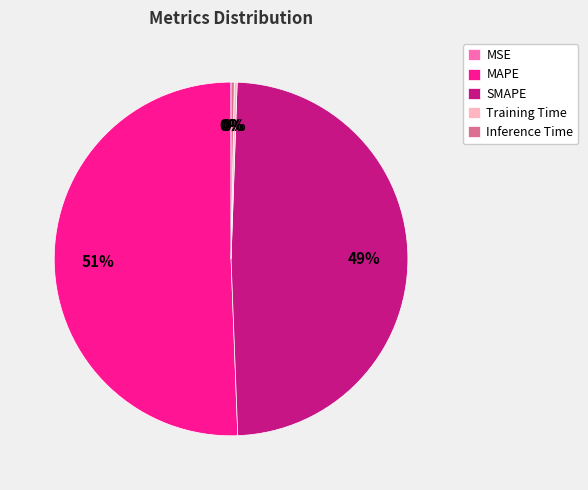

Which has a higher value, Inference Time or MAPE?

MAPE